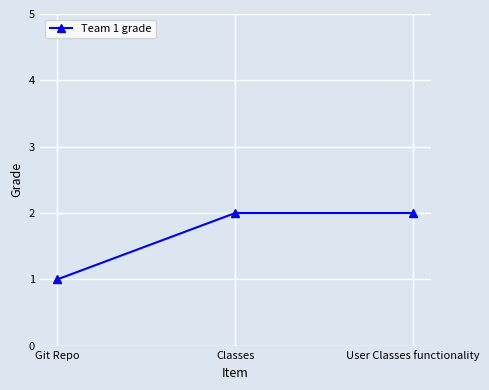

Reading left to right, what are all the values shown in this chart?

Git Repo=1	Classes=2	User Classes functionality=2